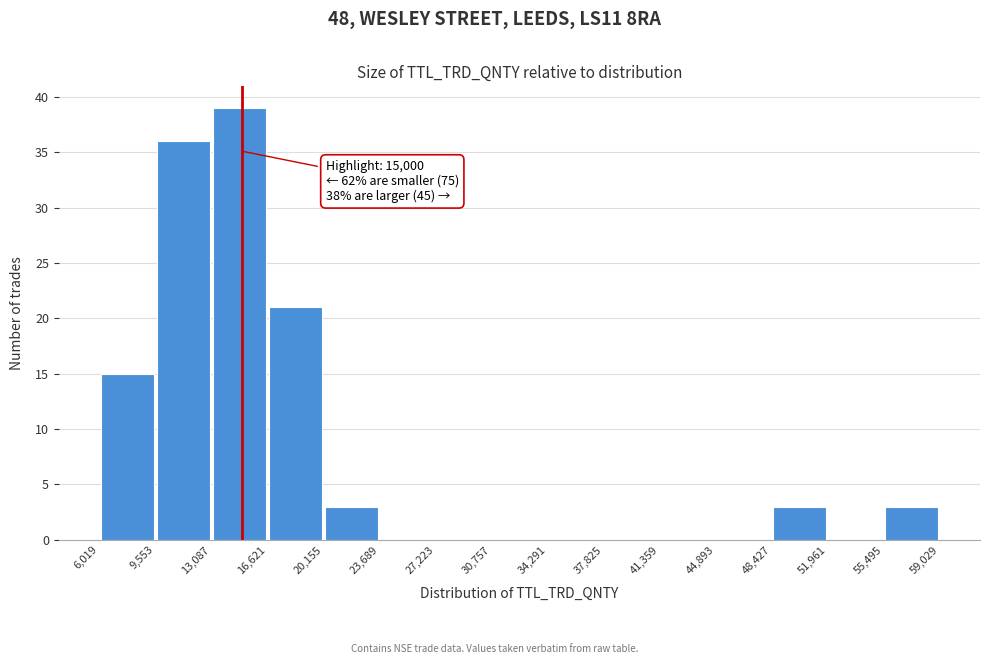

Over which range of the x-axis is the bar tallest?

13,087 to 16,621